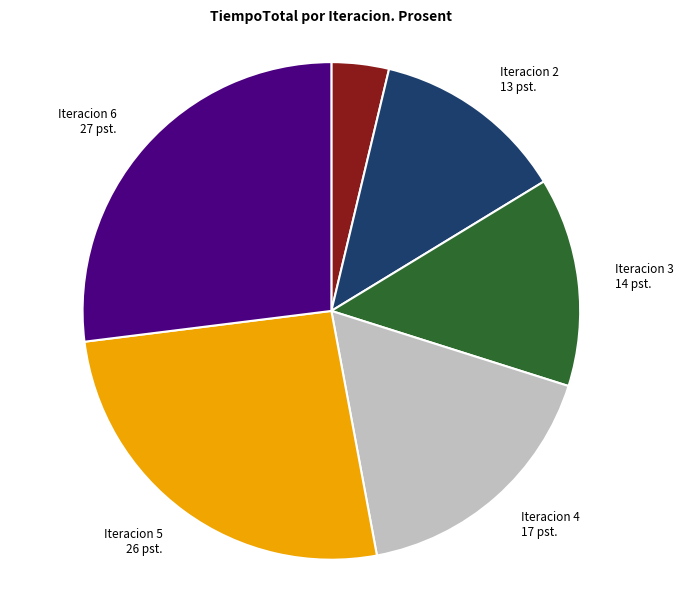

Which category has the smallest portion of the pie?

Iteracion 1 4 pst.